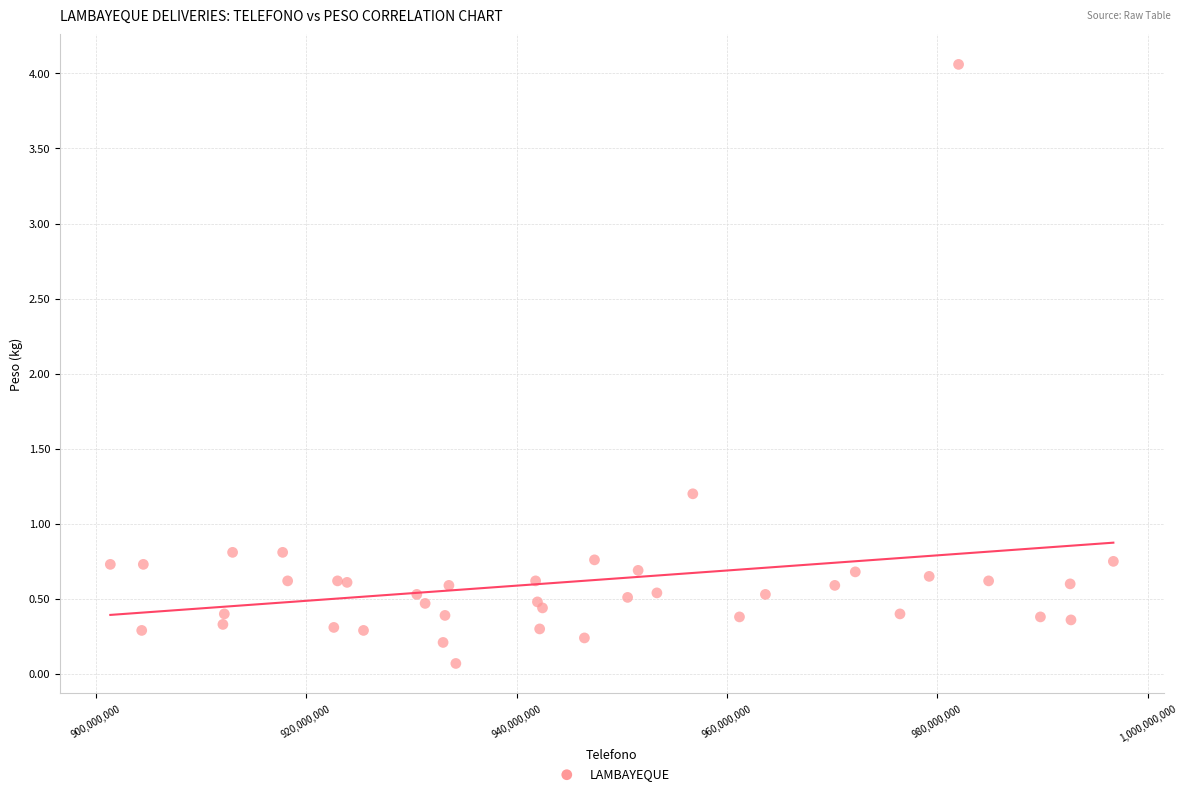

What Y value in the scatter plot is closest to 2?

1.2